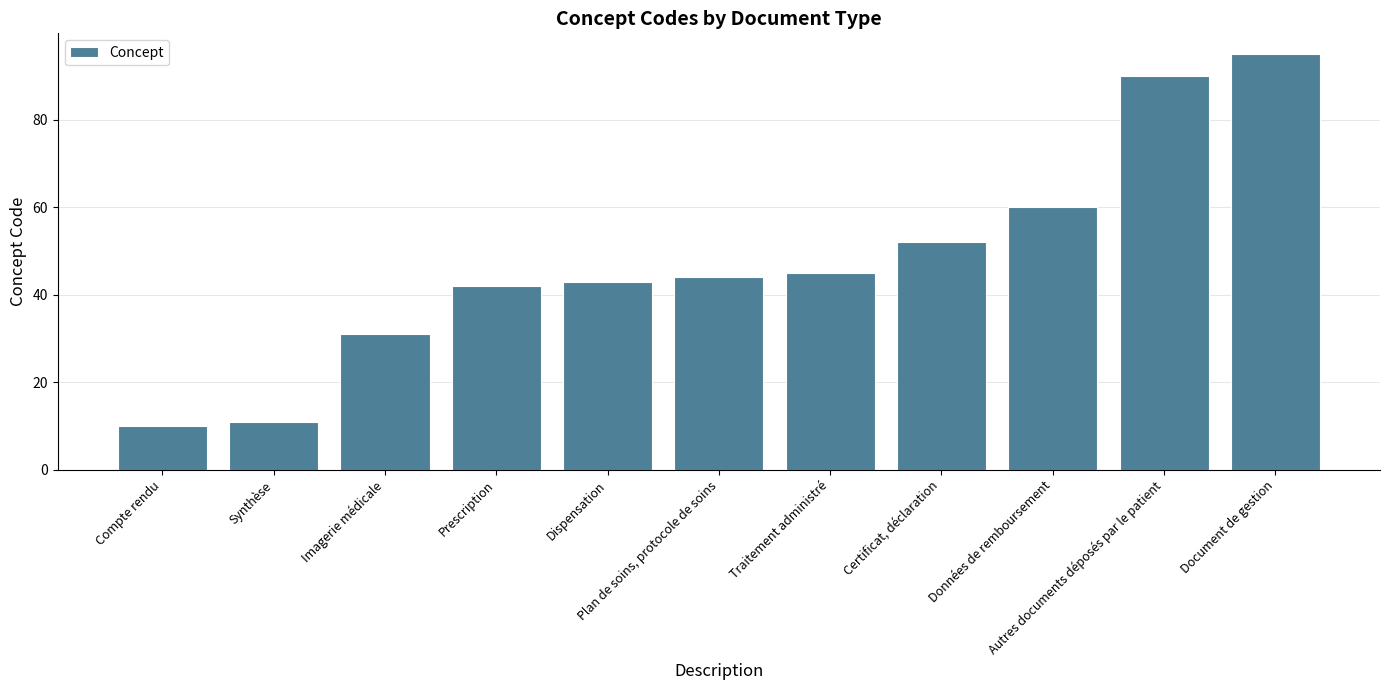

What is the maximum value shown in the chart?

95